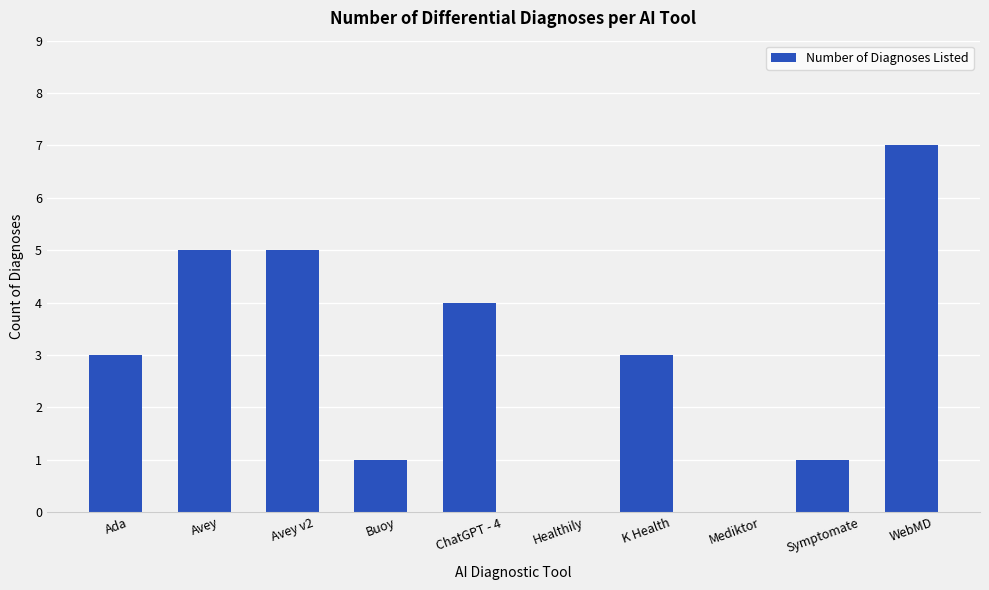

Which has a higher value, Mediktor or K Health?

K Health